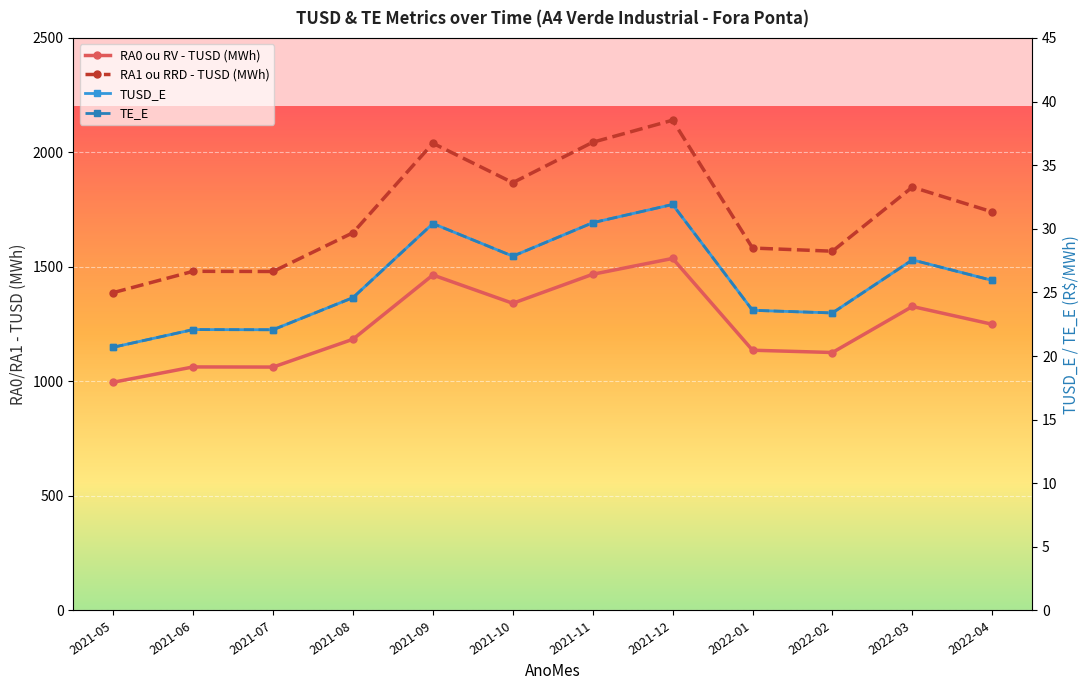

Reading left to right, extract all data points from this chart.

RA0 ou RV - TUSD (MWh): 996.5	1063.4	1062.8	1184.3	1464.8	1341.2	1468.0	1537.2	1136.4	1126.4	1327.3	1249.6
RA1 ou RRD - TUSD (MWh): 1387.8	1481.0	1480.1	1649.3	2040.0	1867.9	2044.4	2140.7	1582.6	1568.7	1848.5	1740.3
TUSD_E: 20.7	22.1	22.1	24.6	30.4	27.8	30.5	31.9	23.6	23.4	27.6	25.9
TE_E: 20.7	22.1	22.1	24.6	30.4	27.8	30.5	31.9	23.6	23.4	27.6	25.9